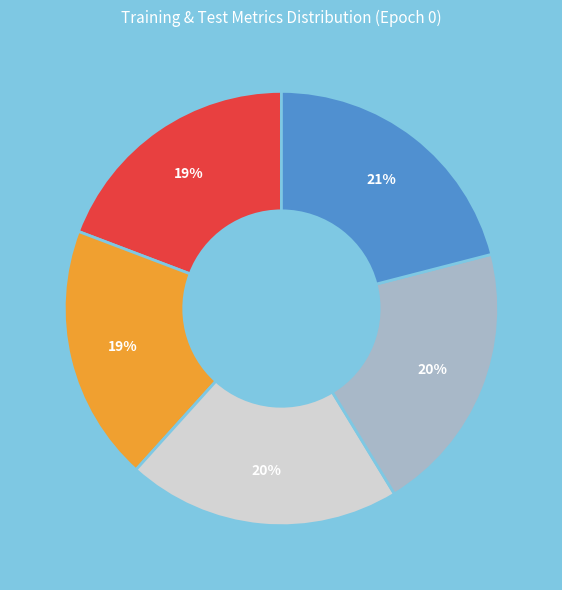

To the nearest percent, what is the difference between the largest and smallest slice percentages?

2%